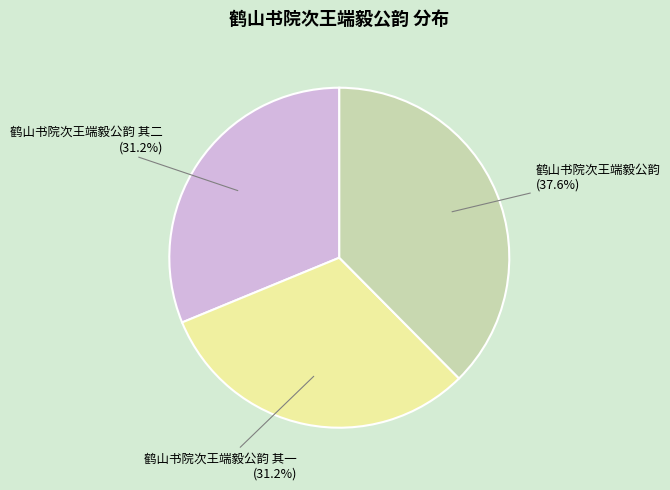

Does any single category account for the majority?

No